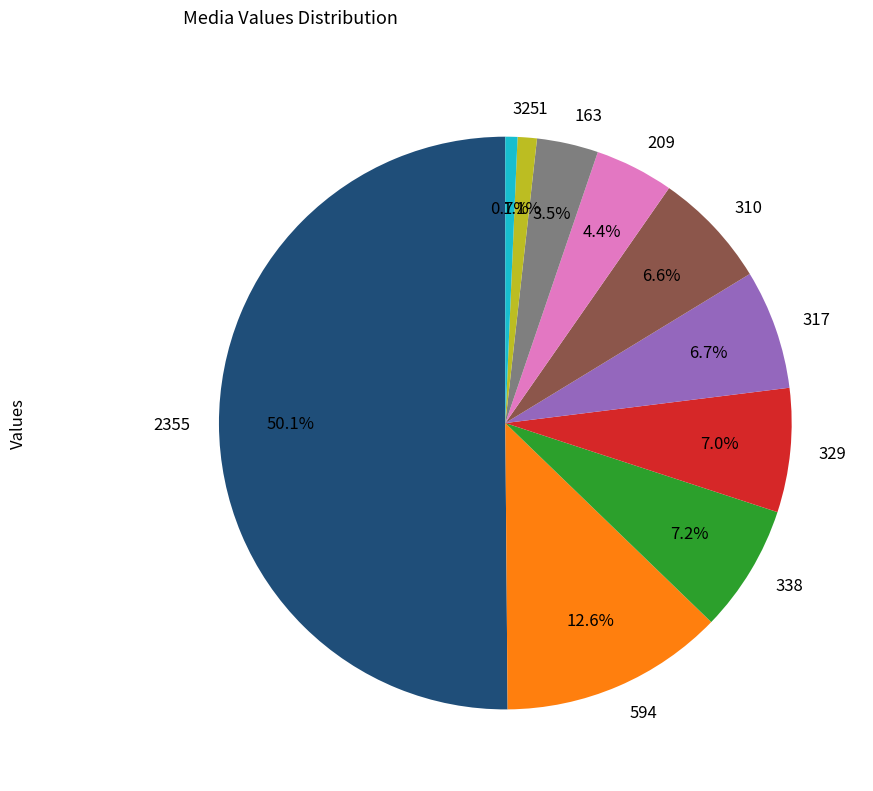

Does 329 represent more than half of the total?

No